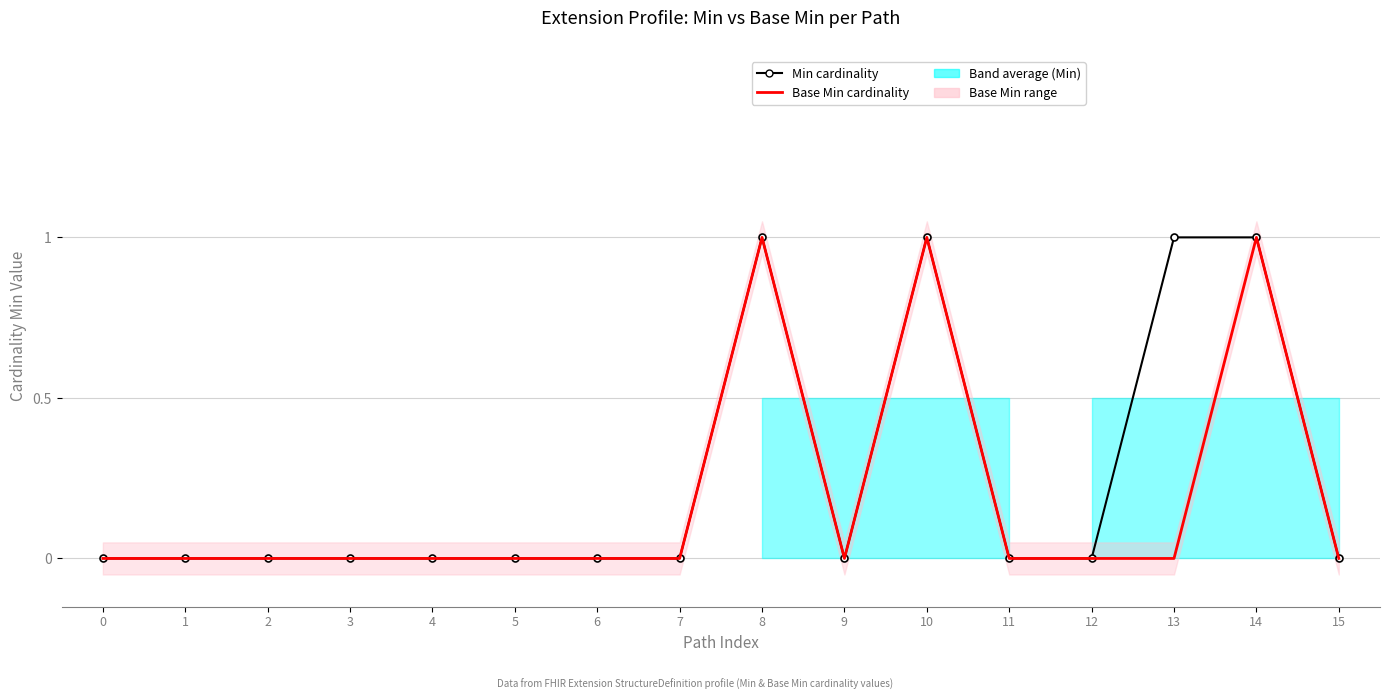

True or false: Min cardinality has a value of 0 at 15.

True